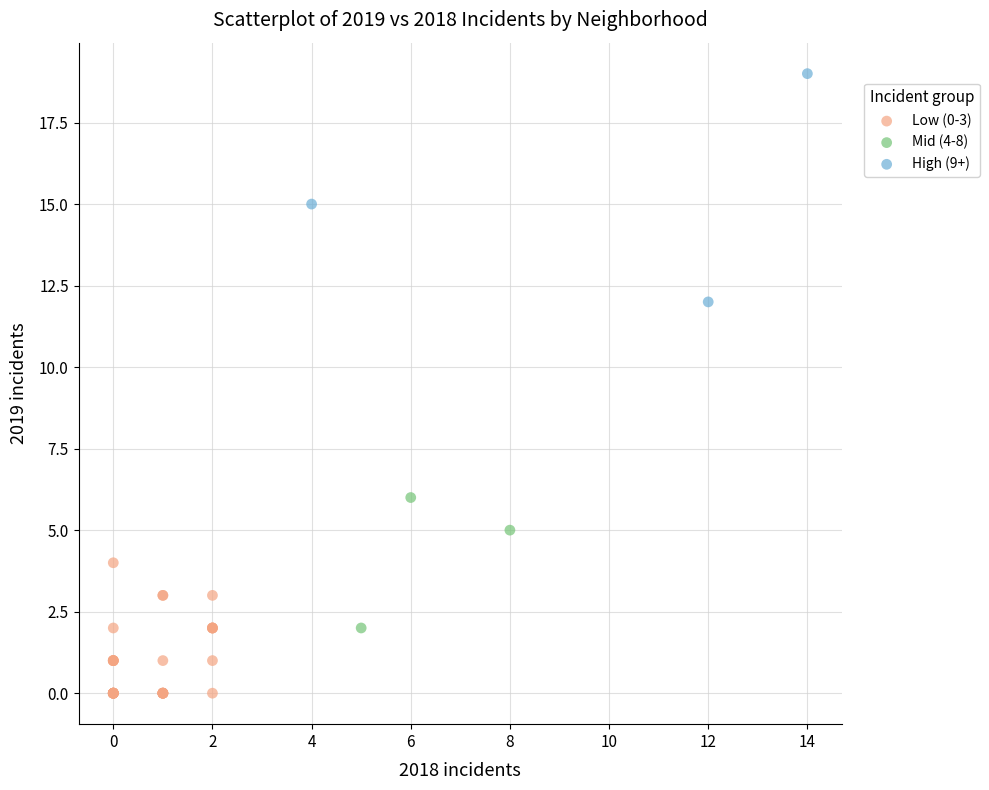

Which series has the widest spread of Y values?

High (9+)